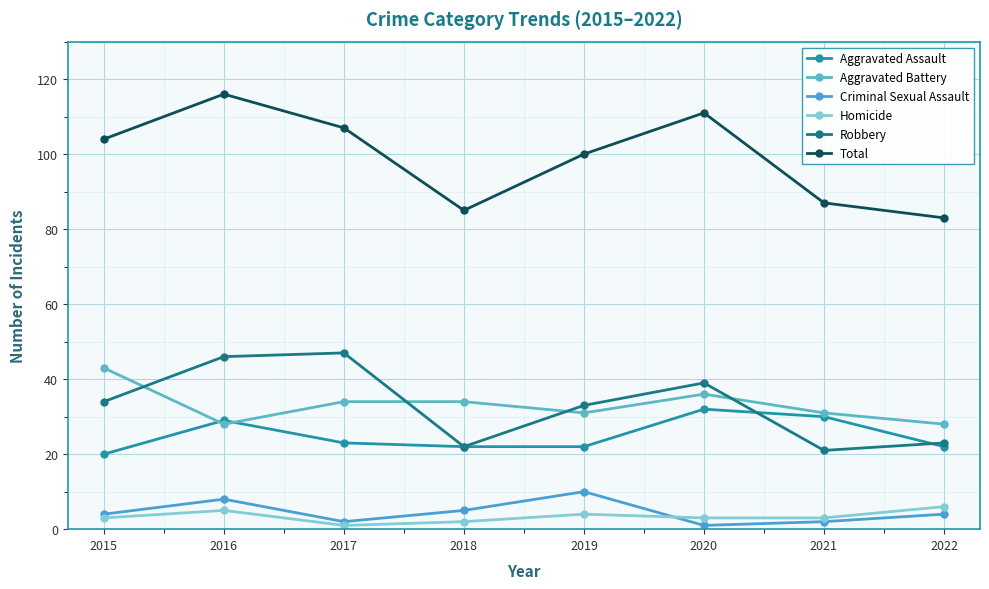

What is the value of the Aggravated Assault point at the 5th from the left?

22